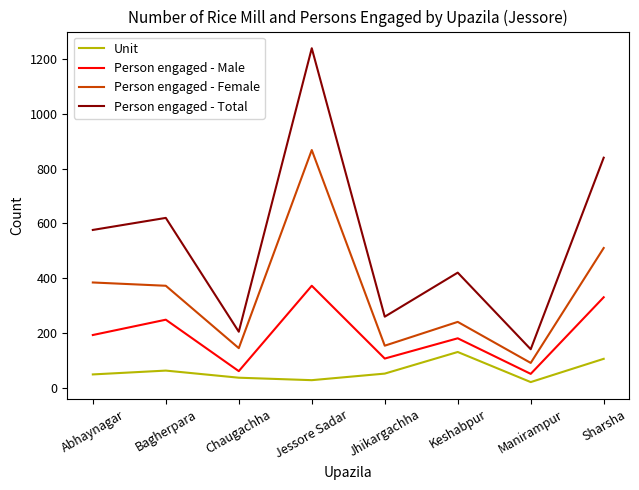

The Person engaged - Female series shows 90 at Manirampur. True or false?

True